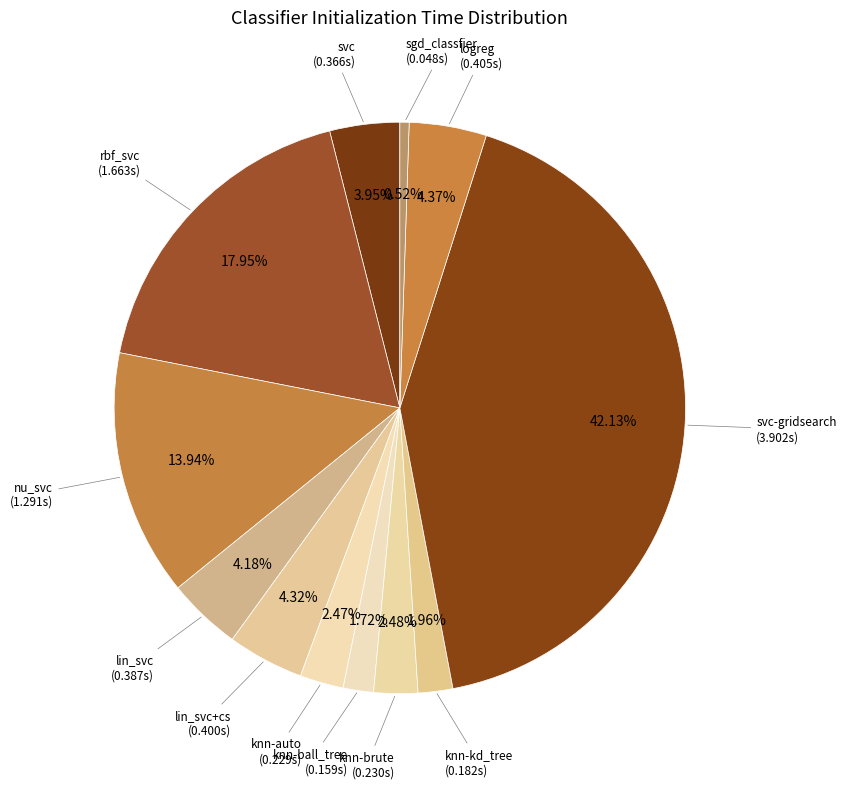

Does nu_svc account for over 50% of the chart?

No